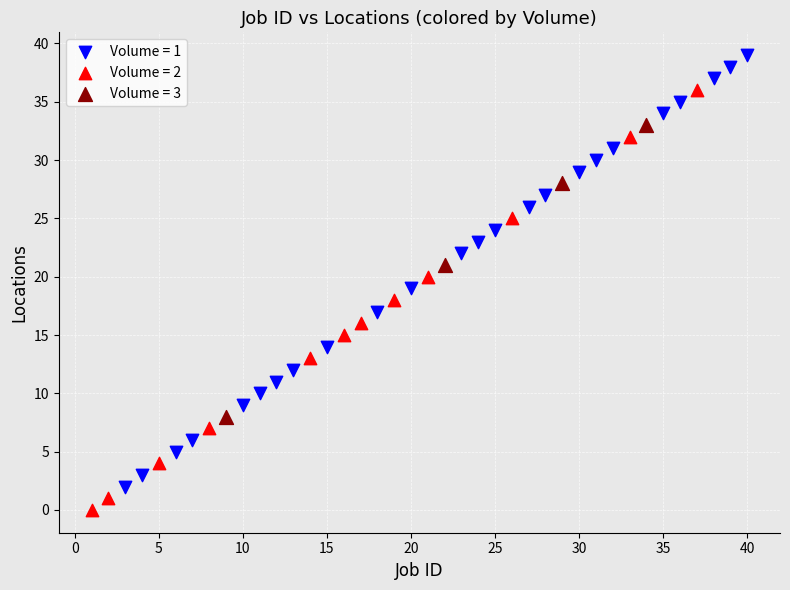

Which series has the widest spread of Y values?

Volume = 1